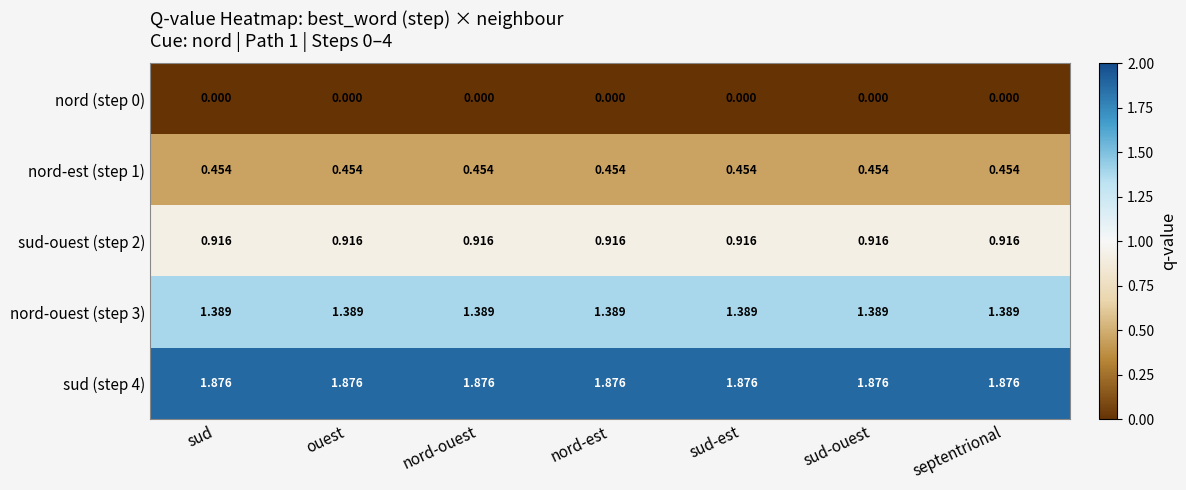

Count the number of categories in the chart.

7